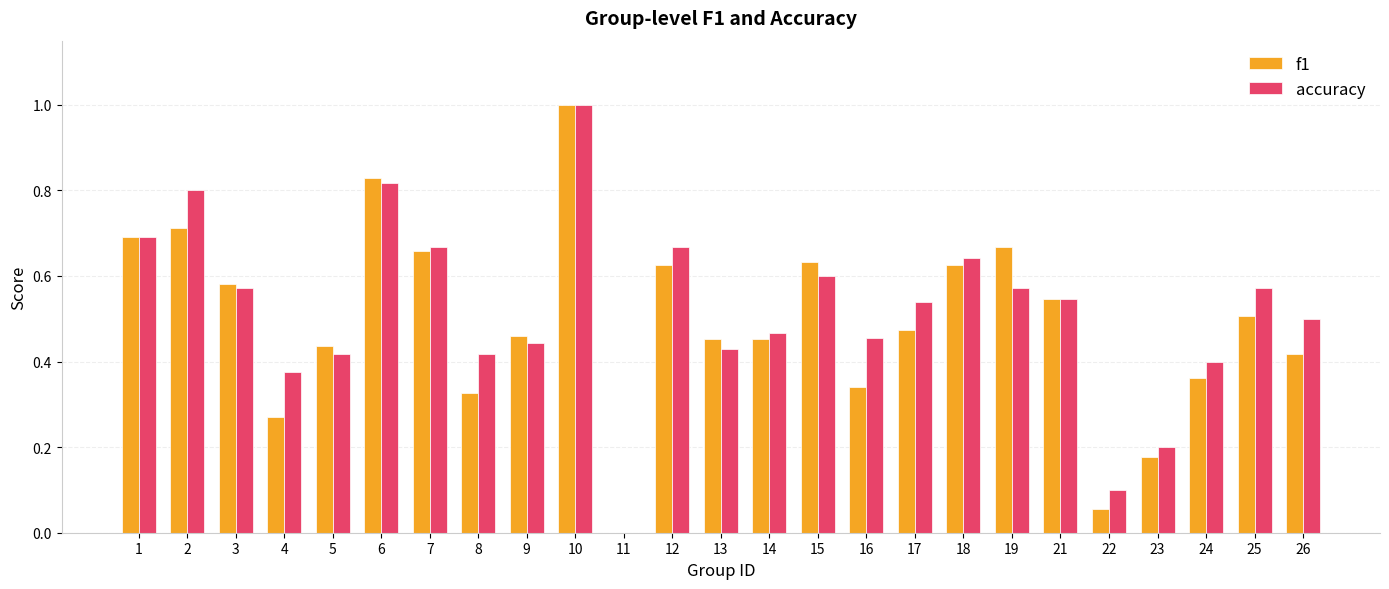

Is the value of f1 at 9 greater than the value of accuracy at 6?

No